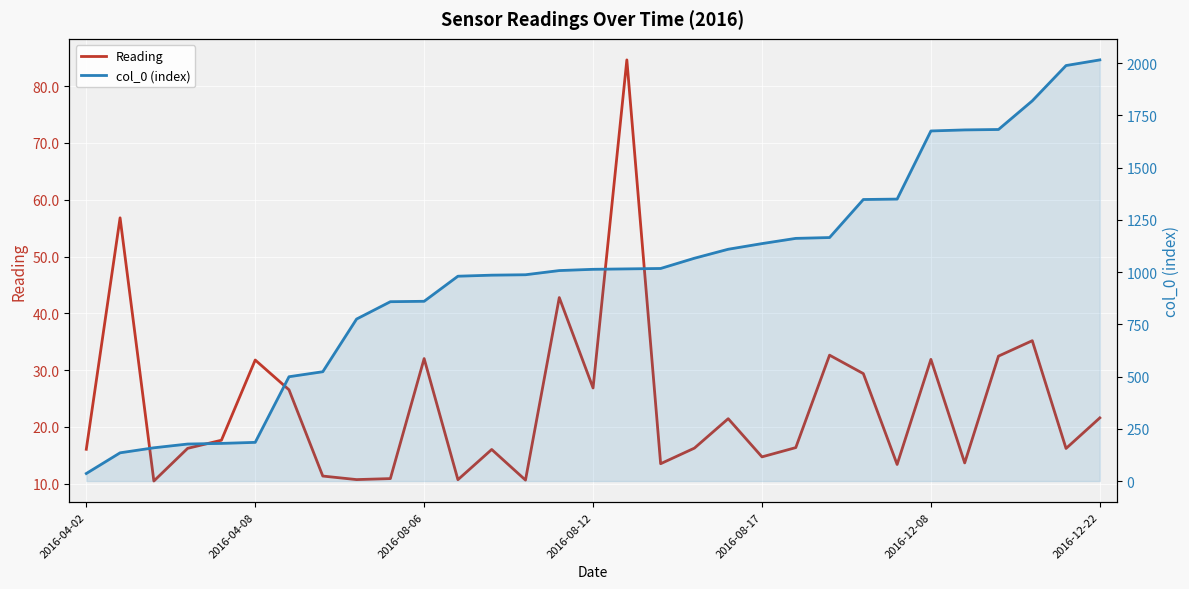

What is the greatest value displayed?

2015.0